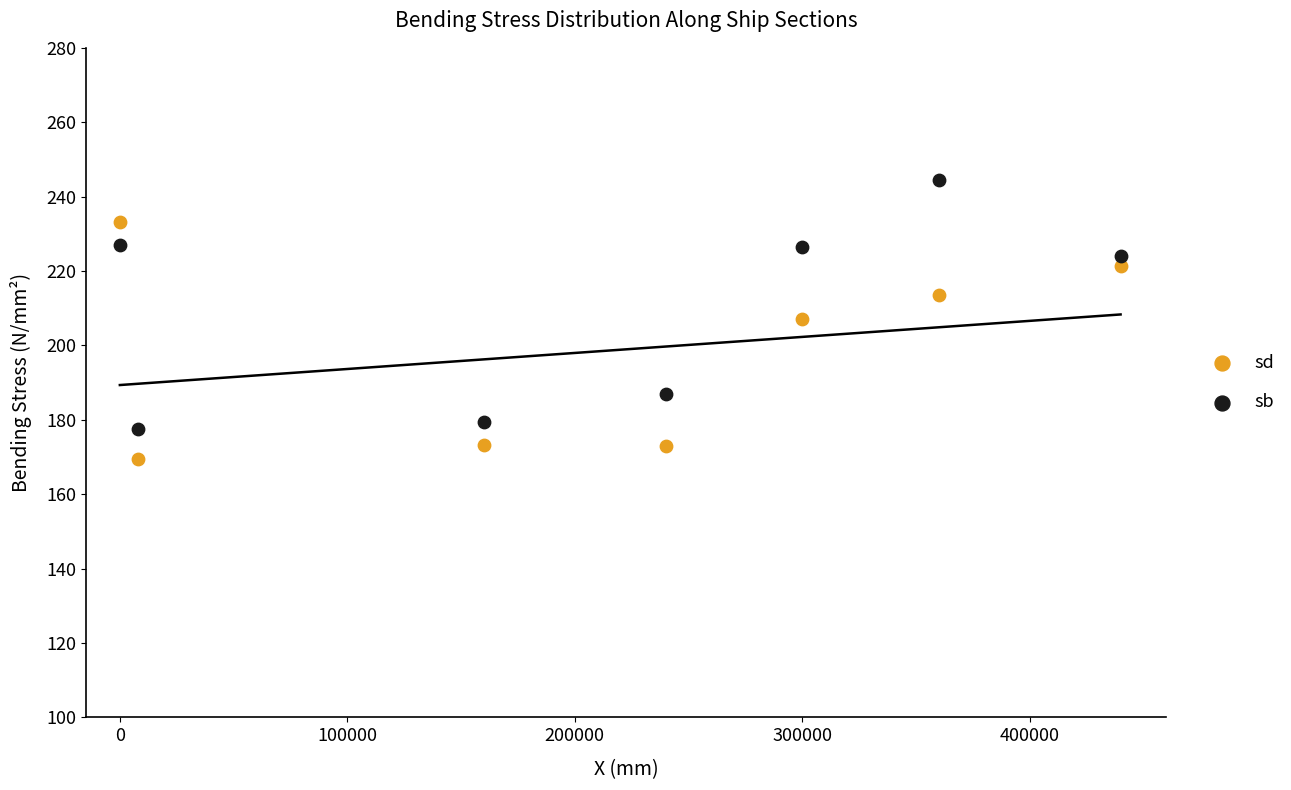

Which series contains the lowest Y value?

sd